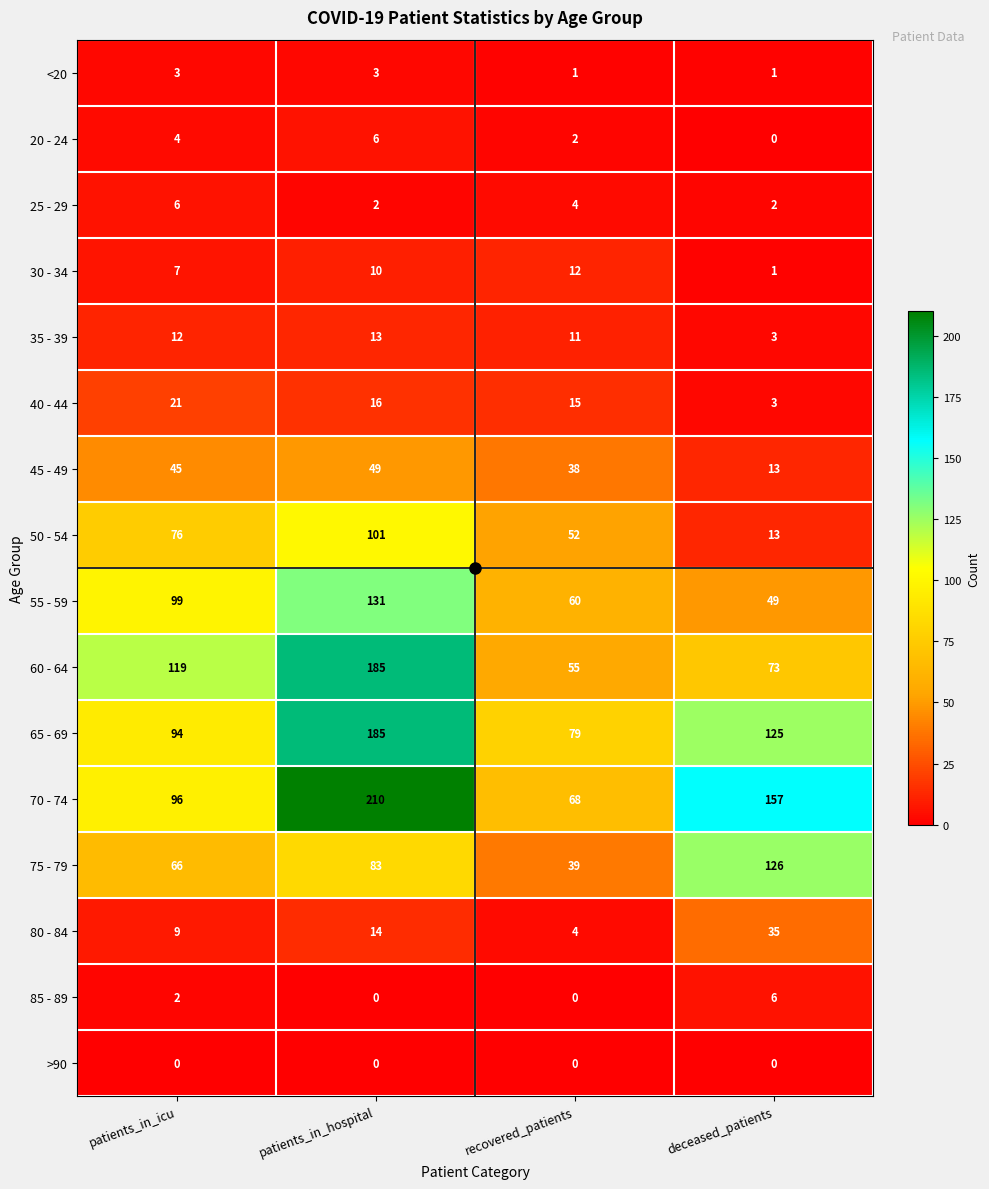

Is the value of 65 - 69 at deceased_patients greater than the value of 60 - 64 at deceased_patients?

Yes